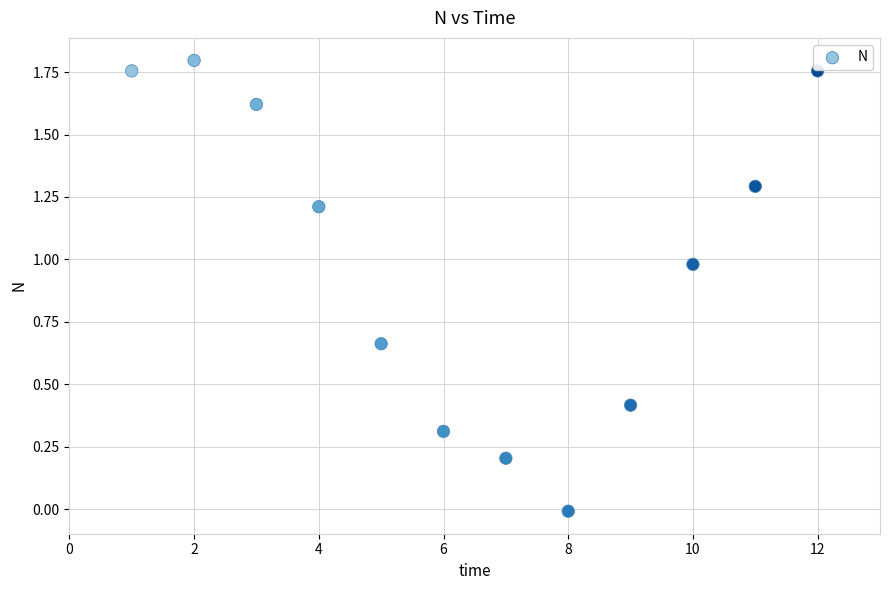

What is the average X value?

6.5